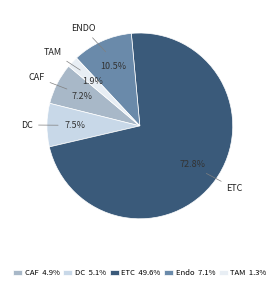

What is the largest slice in the pie chart?

ETC